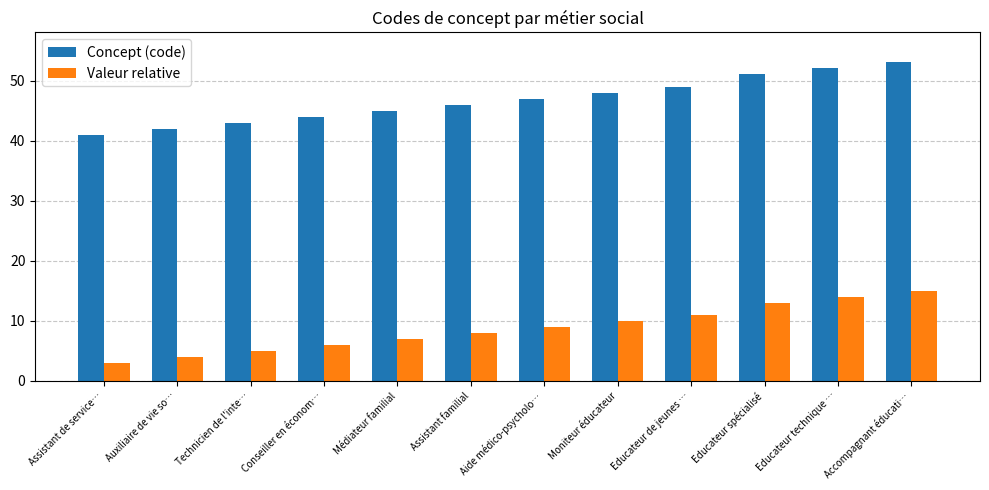

What is the difference between the highest and lowest values at Assistant familial?

38